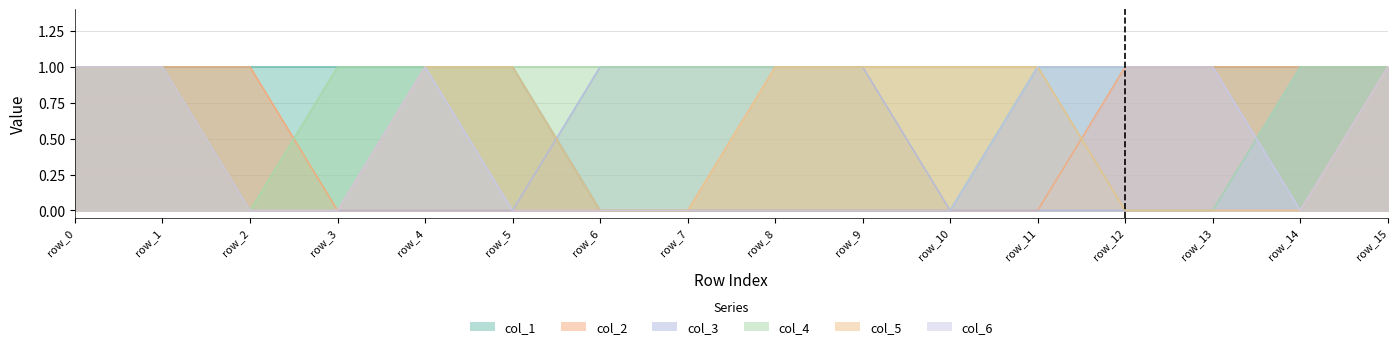

List the labels in order of col_1 value, smallest first.

row_6, row_7, row_8, row_9, row_10, row_0, row_1, row_2, row_3, row_4, row_5, row_11, row_12, row_13, row_14, row_15